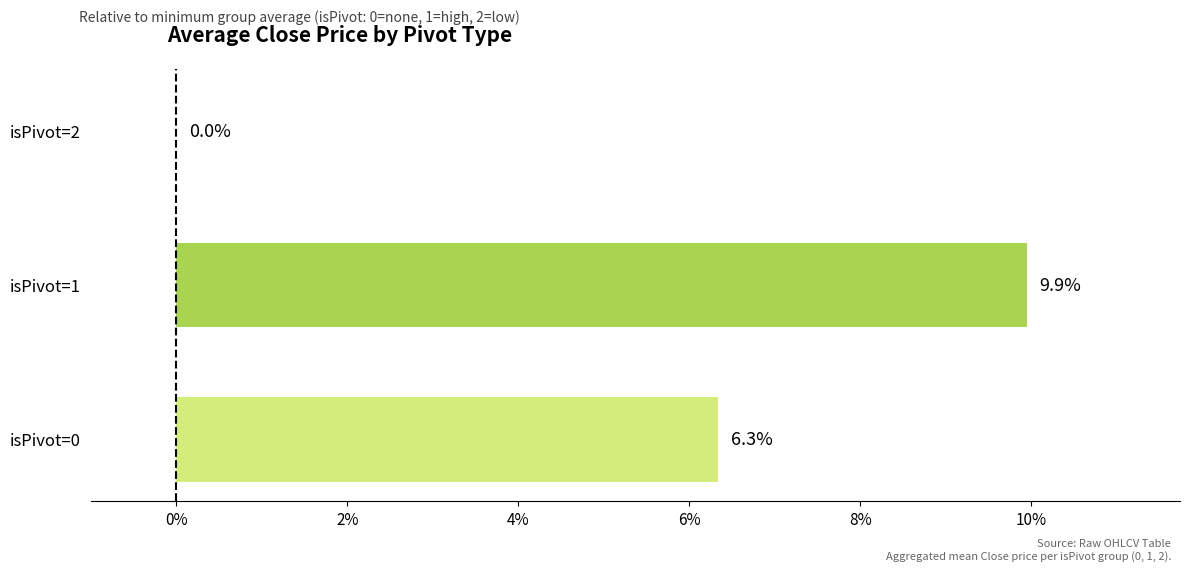

What is the ratio of the value at isPivot=0 to the value at isPivot=1?

0.6